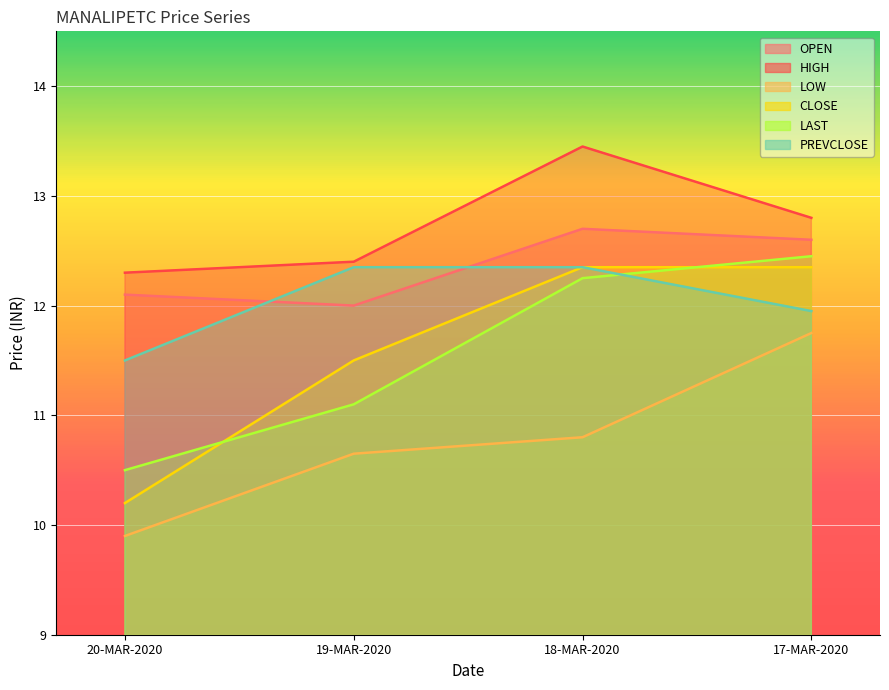

Which series has the largest total across all categories?

HIGH